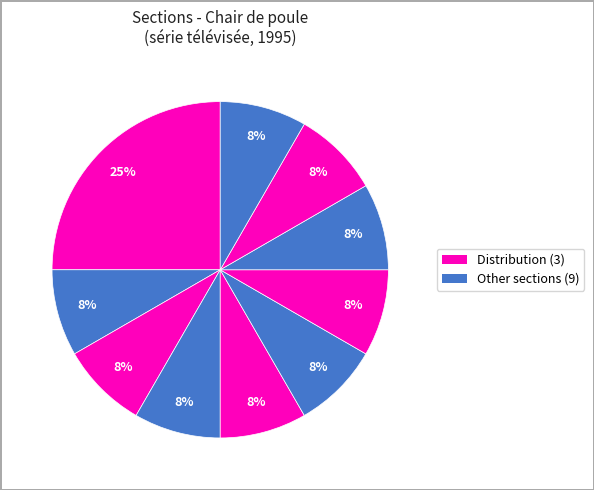

Which category has the biggest portion of the pie?

Distribution